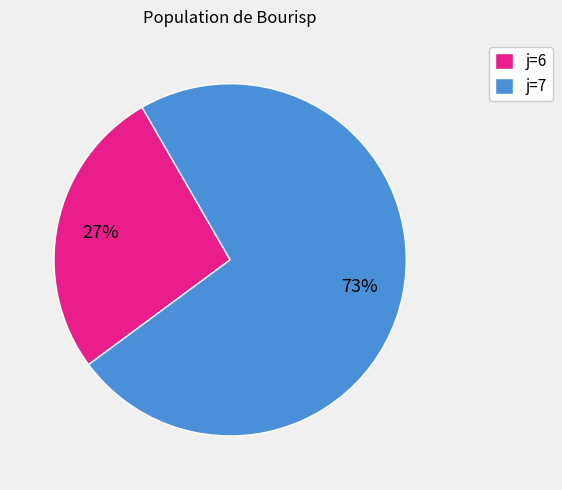

Is j=7 the majority of the pie?

Yes